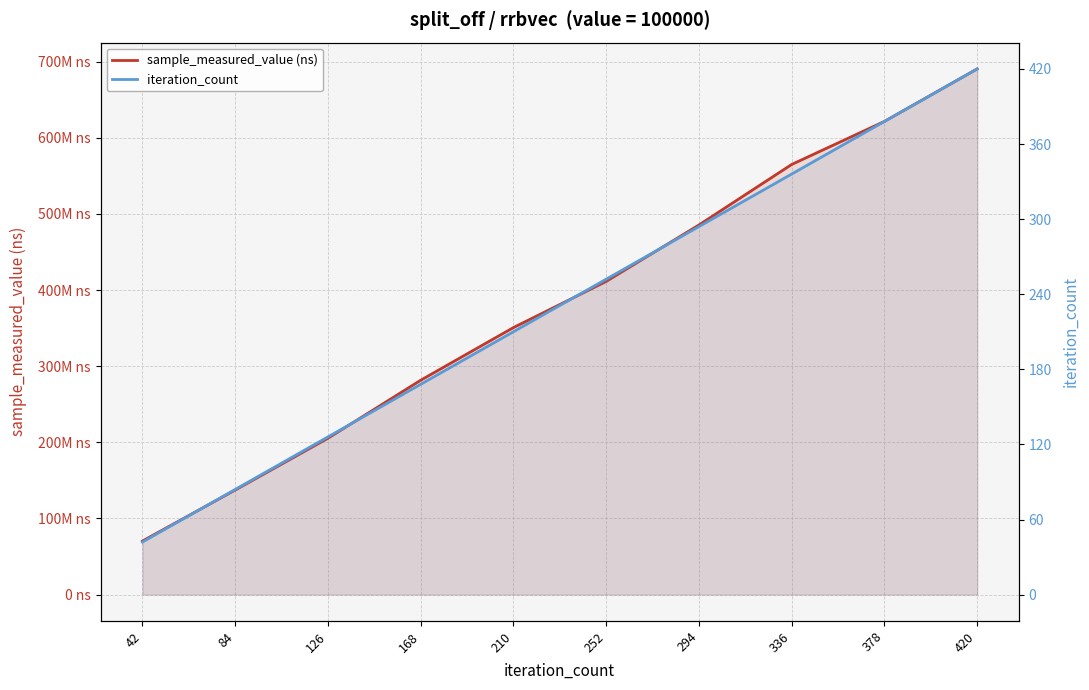

How many lines are shown in the chart?

2